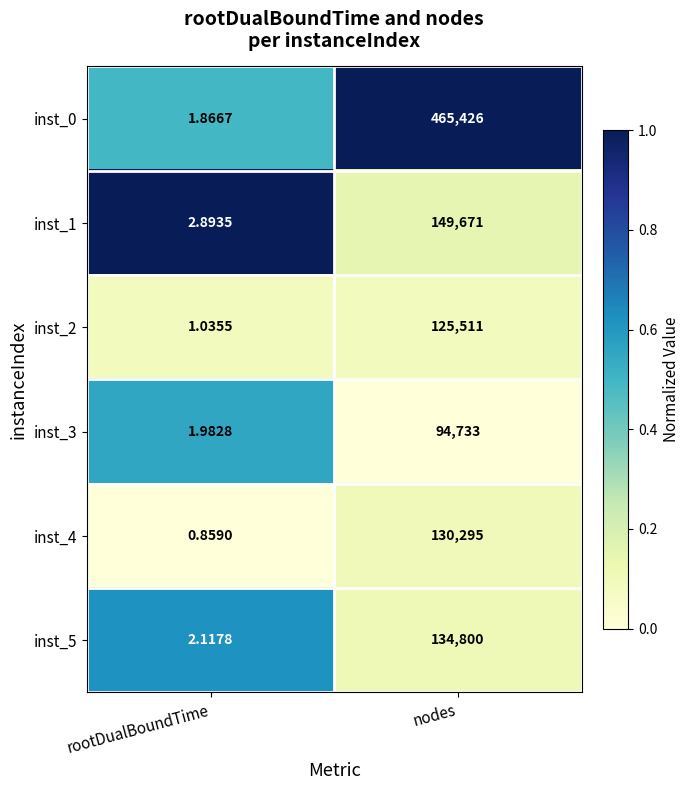

At which category does the chart reach its peak across all series?

nodes